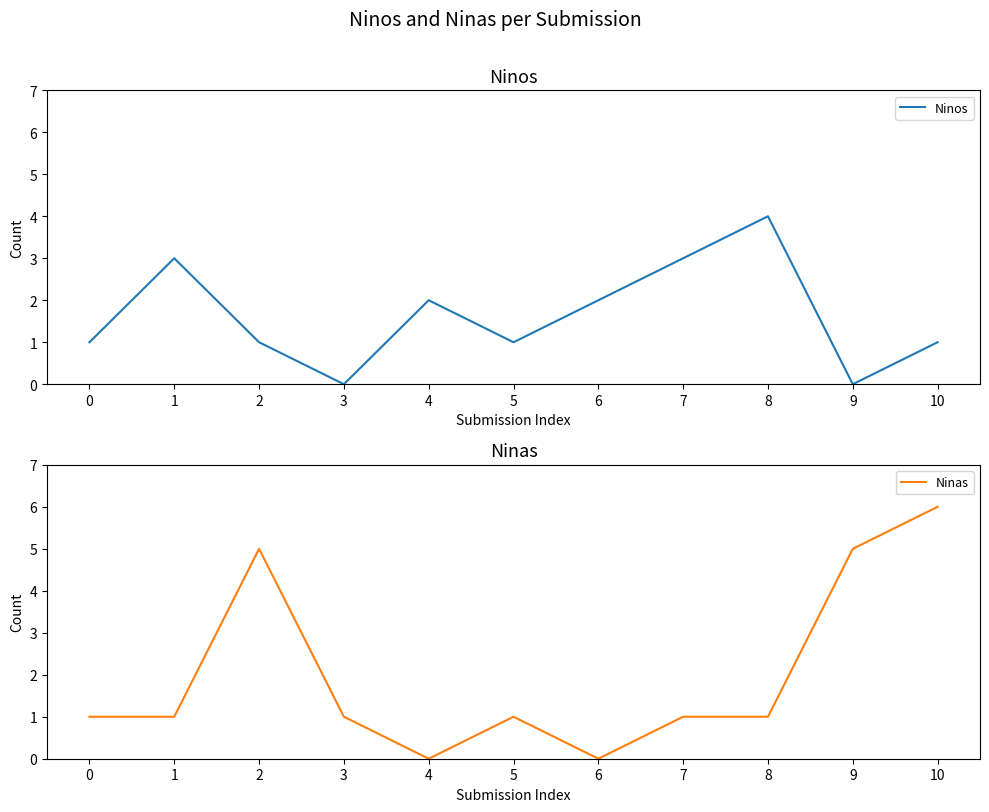

Count the Ninos values in the range 1 to 3.

8